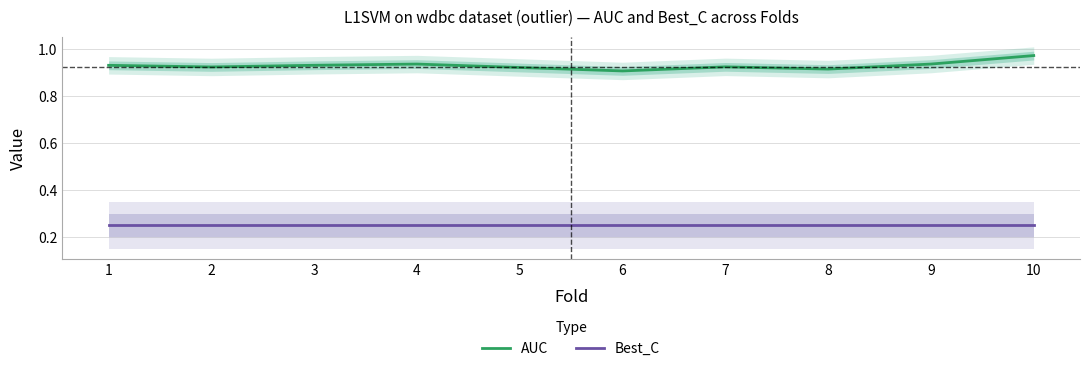

At how many categories does at least one series exceed 0?

10